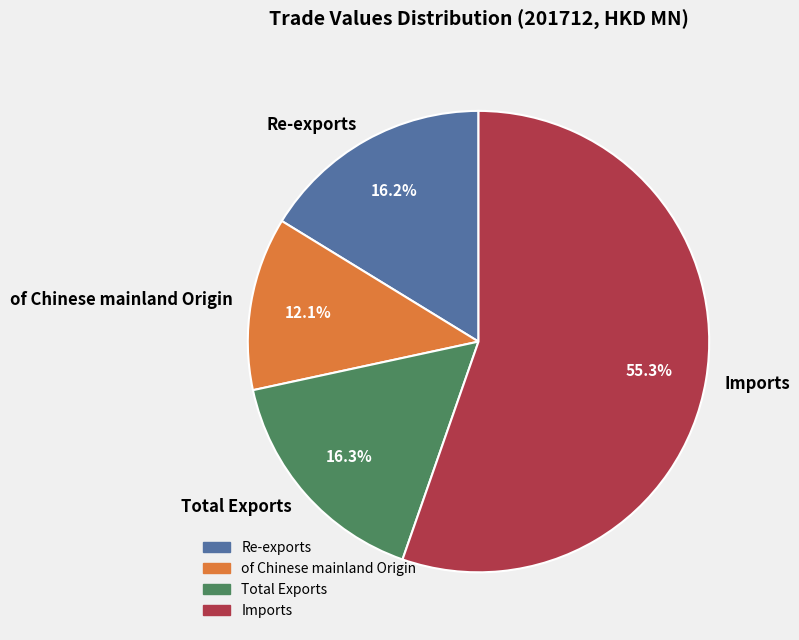

Which has a higher value, Imports or Re-exports?

Imports